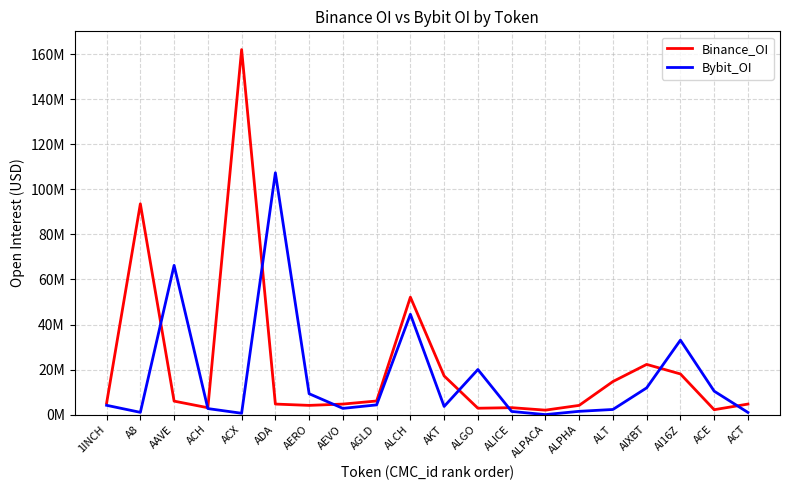

What is the greatest value displayed?

162068176